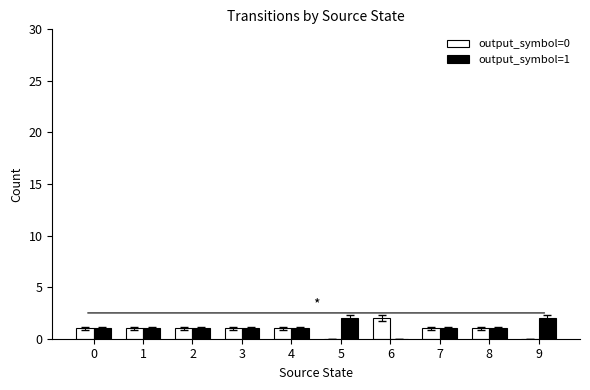

What is the average value of the output_symbol=0 series?

1